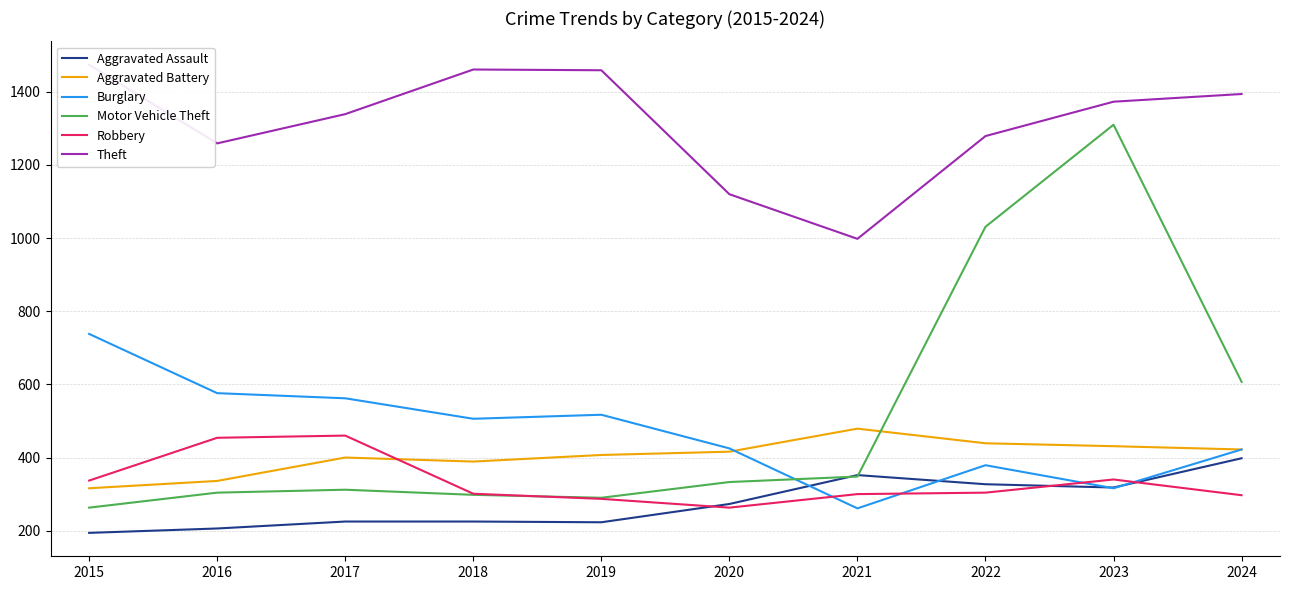

True or false: Theft and Robbery intersect in this chart.

False